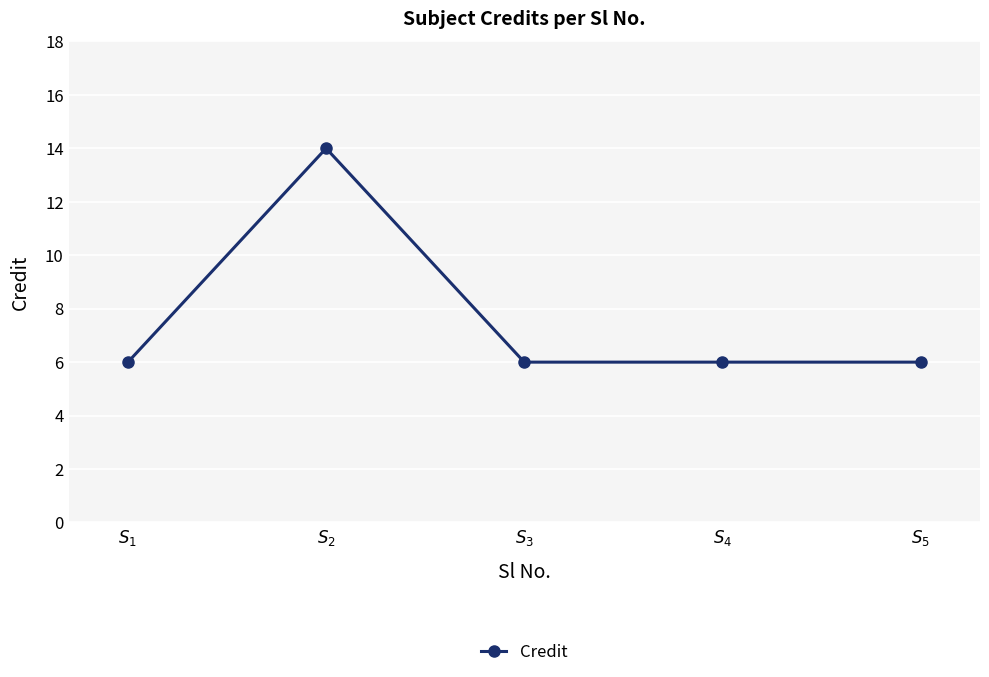

What is the value of the 4th point from the left?

6